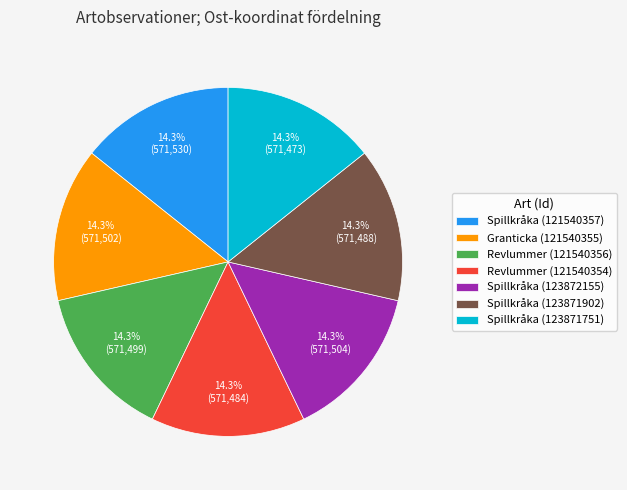

Do Spillkråka (121540357) and Granticka (121540355) together represent more than half of the pie?

No